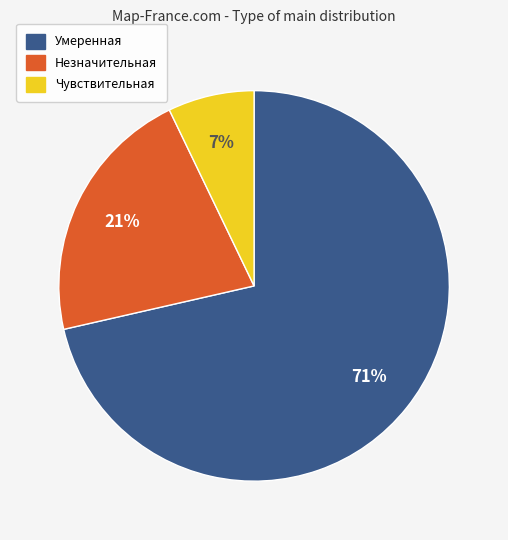

True or false: Незначительная accounts for 21% of the total.

True